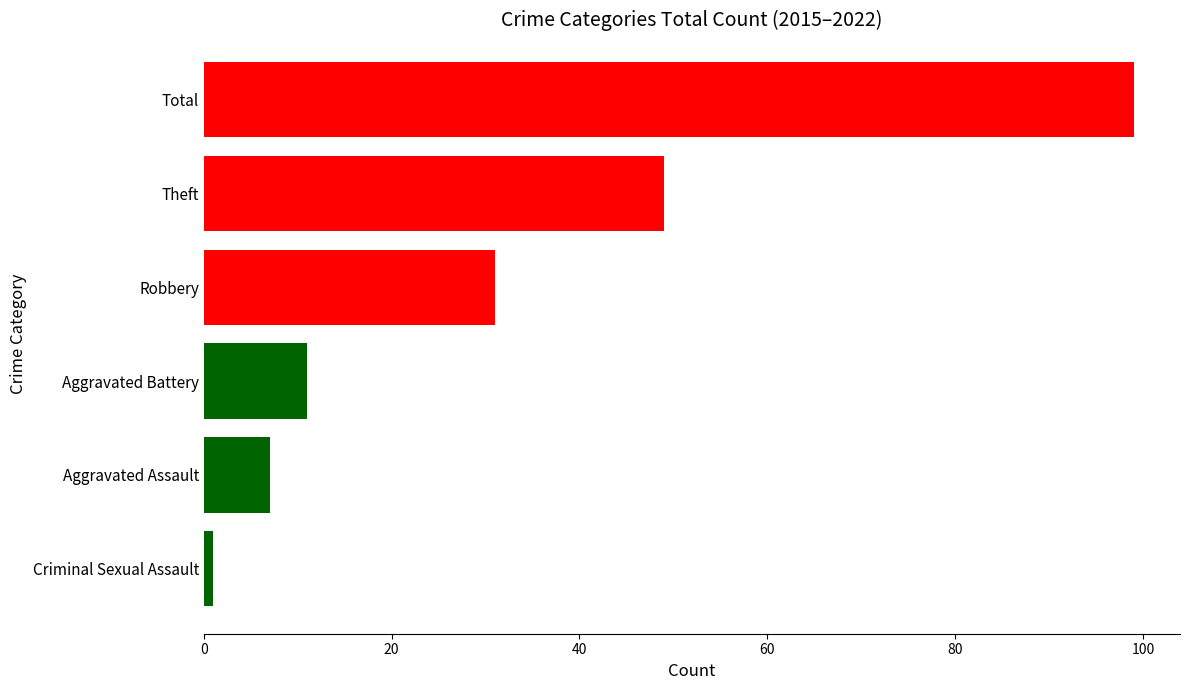

True or false: the data shows 99 at Total.

True